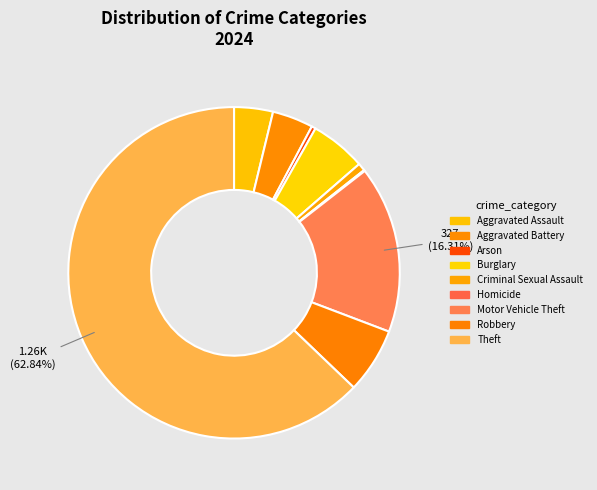

How many segments does this pie chart have?

9